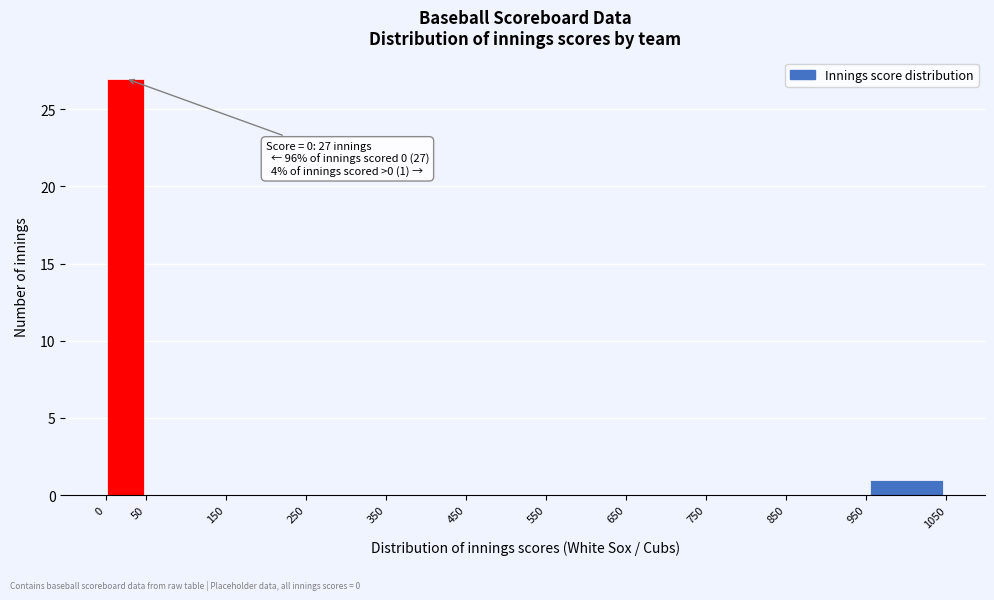

Over which range of the x-axis is the bar tallest?

0 to 50